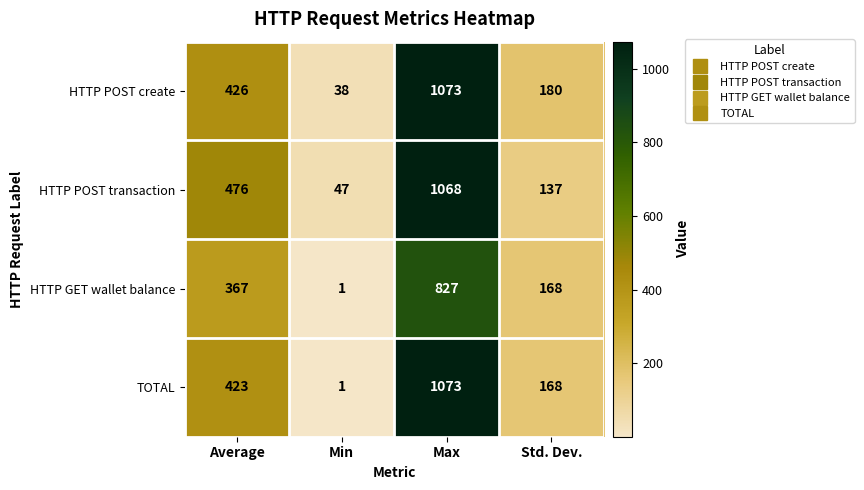

Which label corresponds to the smallest value in the chart?

Min